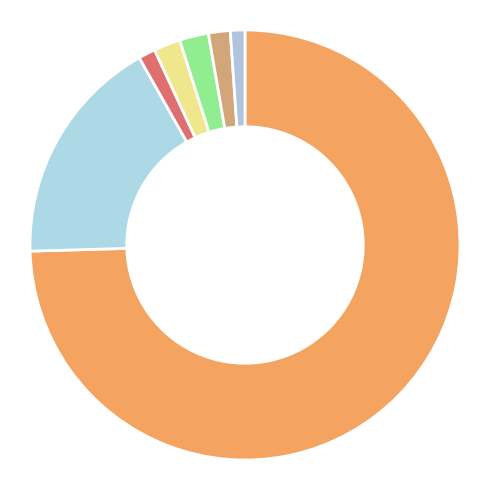

How many segments does this pie chart have?

7